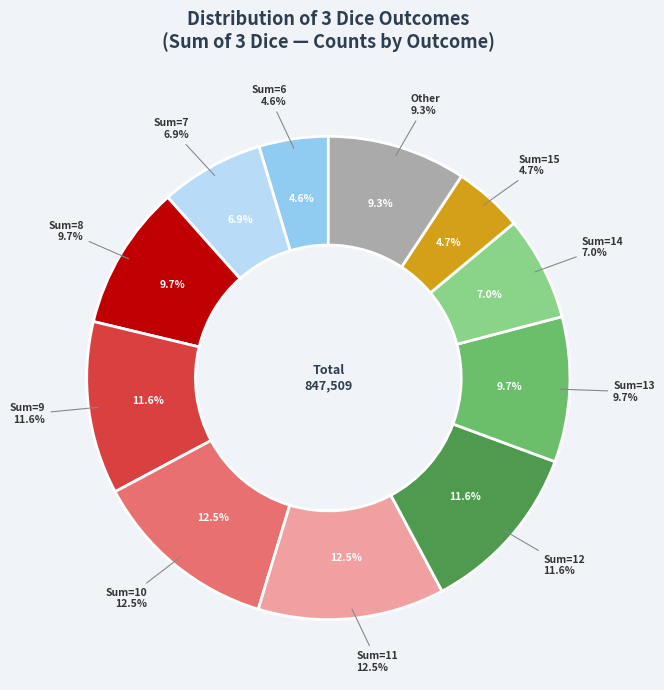

To the nearest percent, what percentage of the pie is 17?

1%